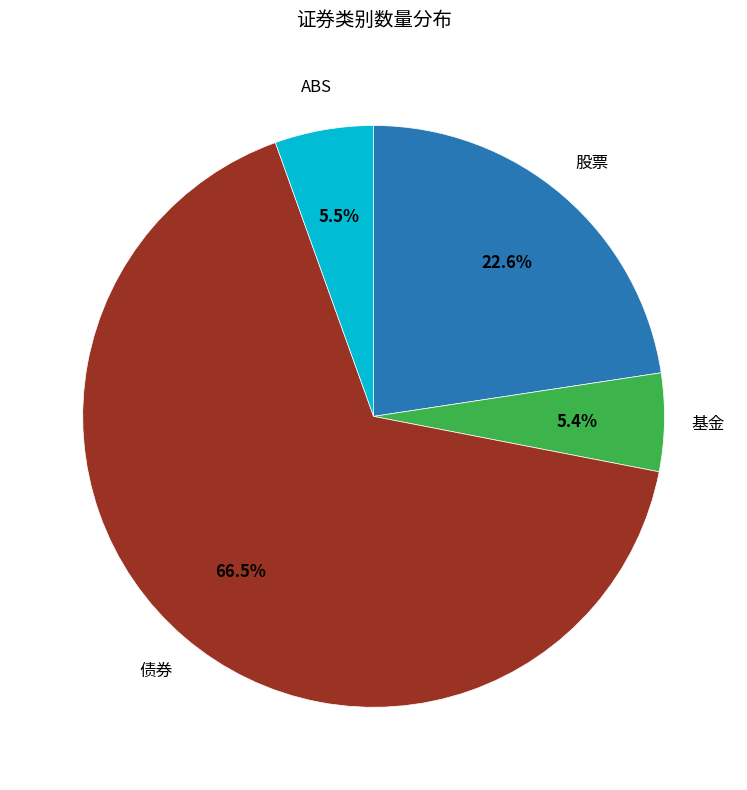

Is 债券 the majority of the pie?

Yes